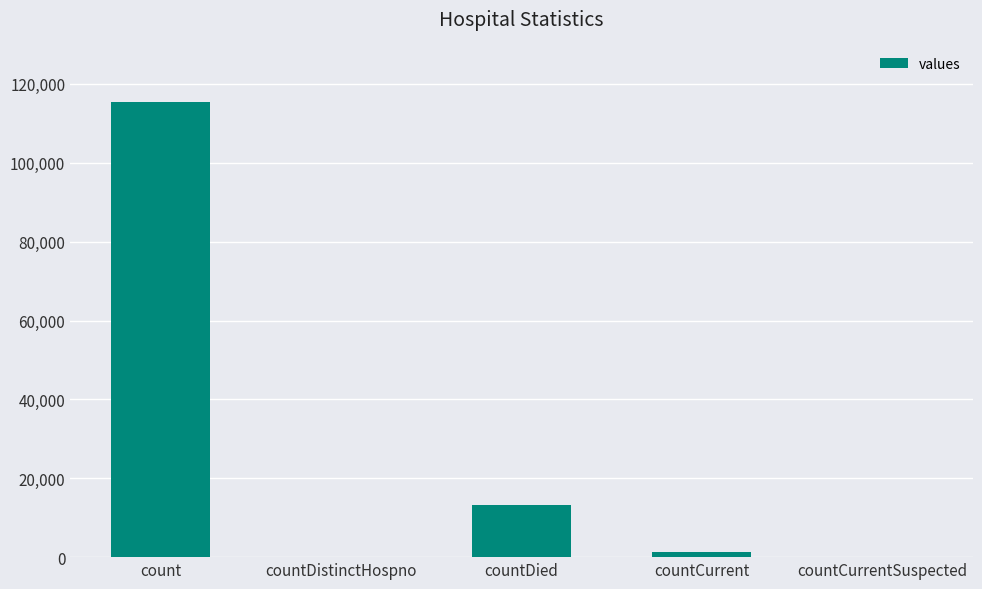

At which label is the value closest to 57689?

countDied